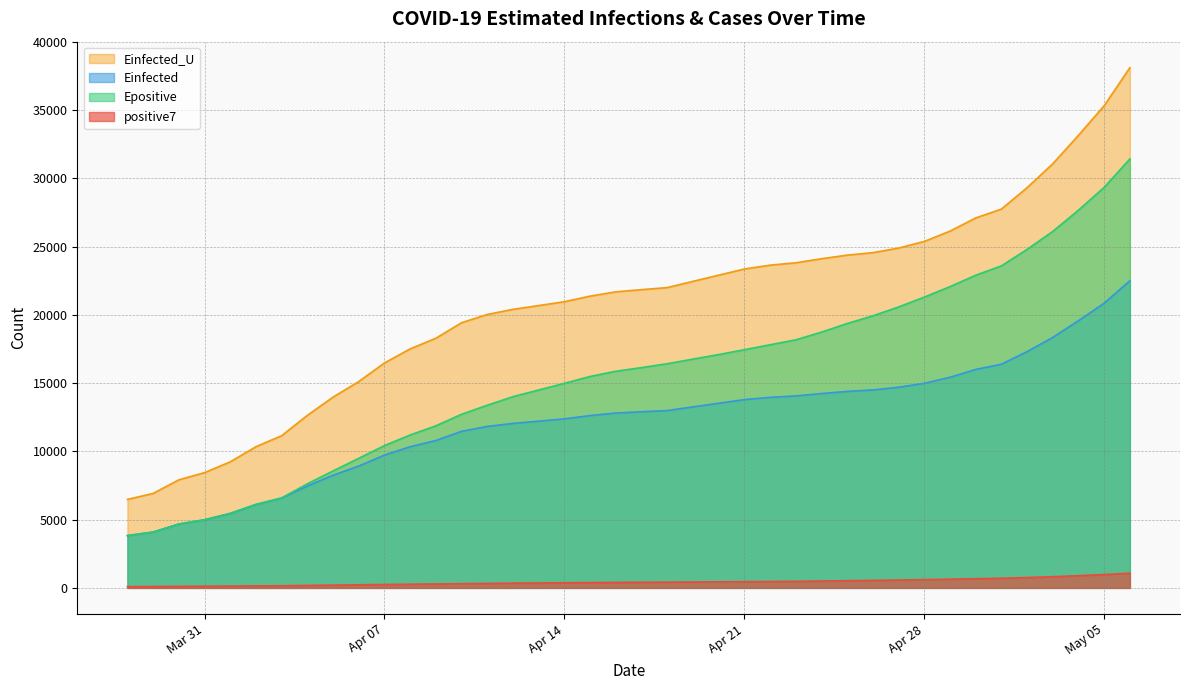

What is the difference between the Einfected values at 2020-04-25 and 2020-04-15?

1768.8